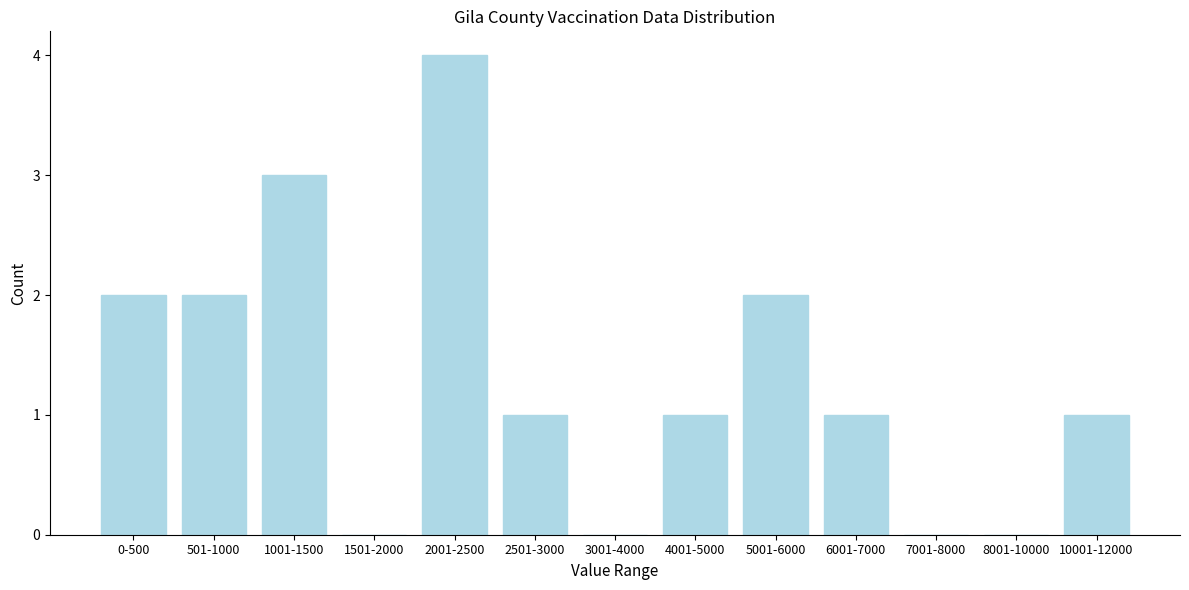

Reading left to right, list all the values displayed in this chart.

0-500=2	501-1000=2	1001-1500=3	1501-2000=0	2001-2500=4	2501-3000=1	3001-4000=0	4001-5000=1	5001-6000=2	6001-7000=1	7001-8000=0	8001-10000=0	10001-12000=1